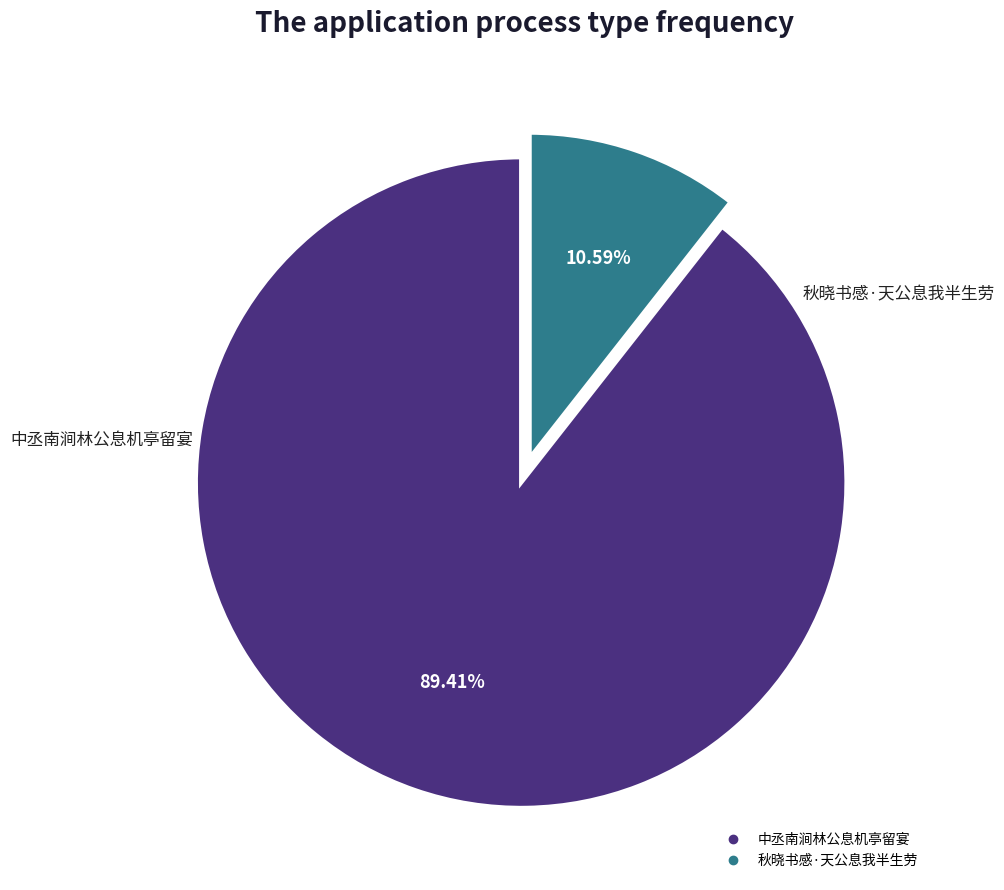

What is the ratio of the value at 秋晓书感·天公息我半生劳 to the value at 中丞南涧林公息机亭留宴?

0.1